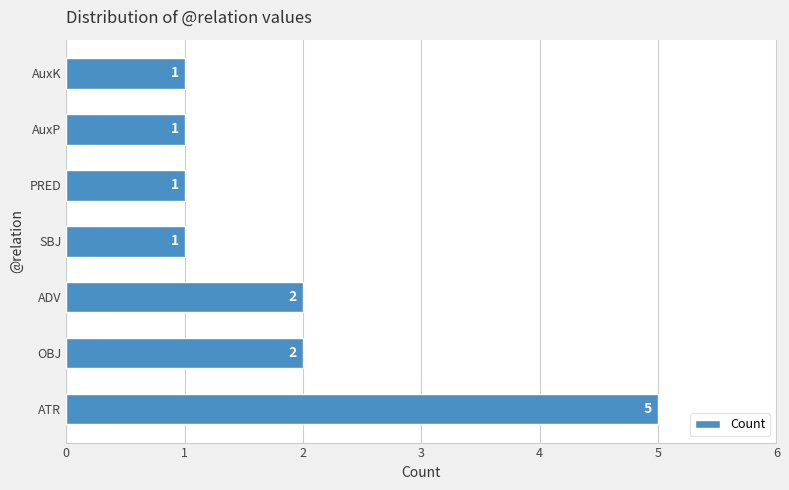

Which has a higher value, OBJ or PRED?

OBJ